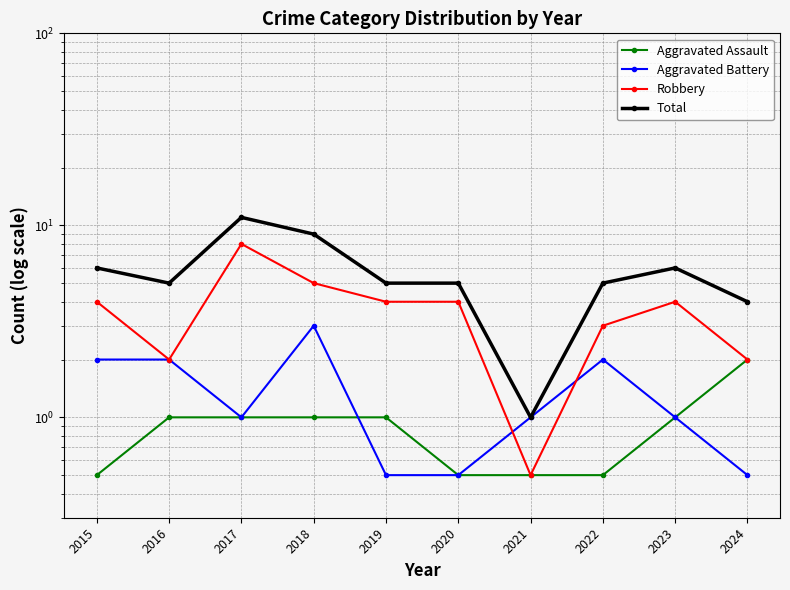

What is the difference between the second highest and second lowest values in the Robbery series?

3.0